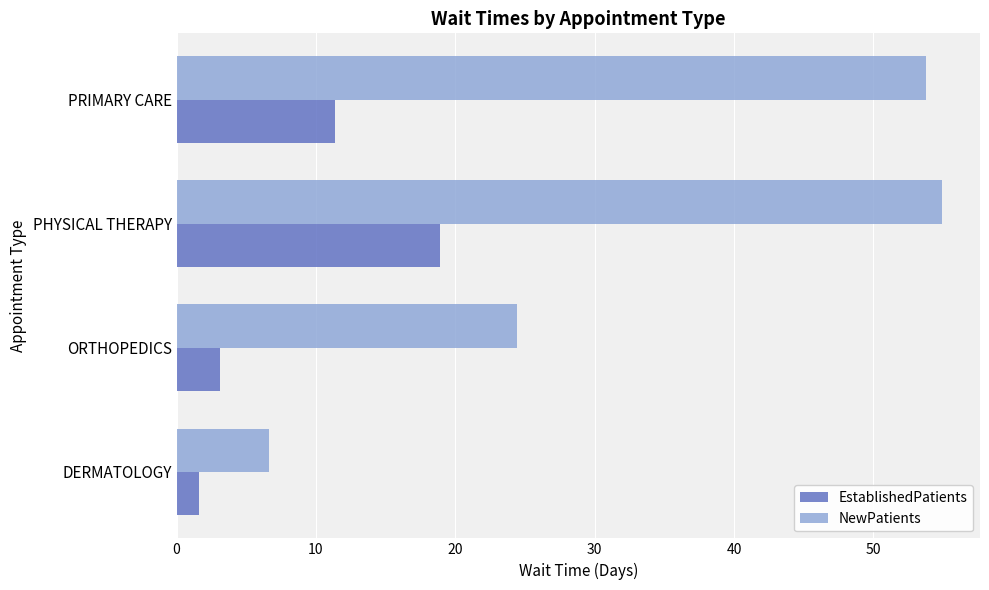

Which series has the widest spread of values?

NewPatients